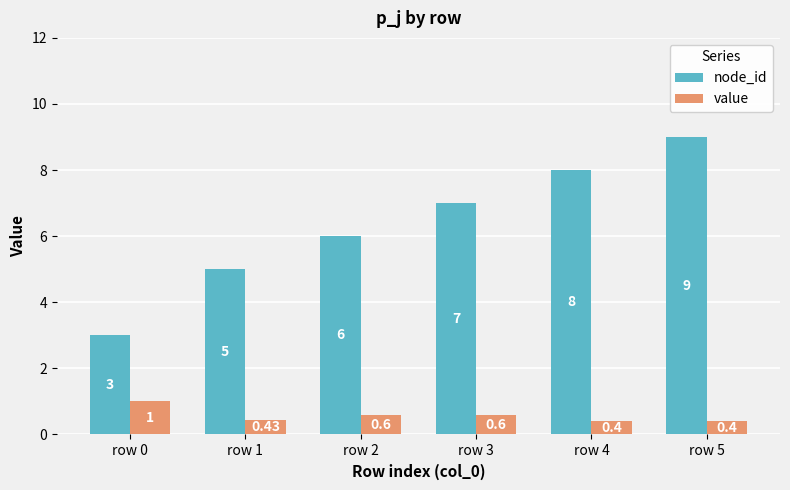

How many series are shown in this chart?

2